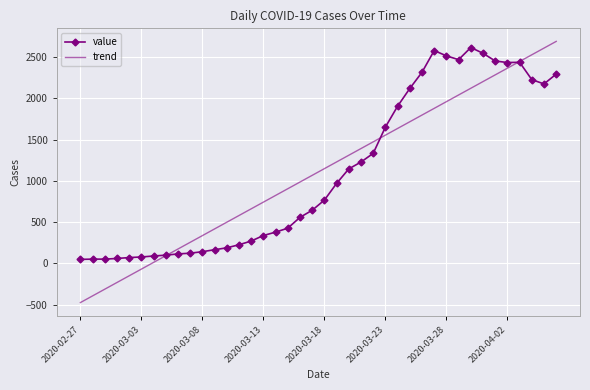

Which series has the largest range (max minus min)?

trend